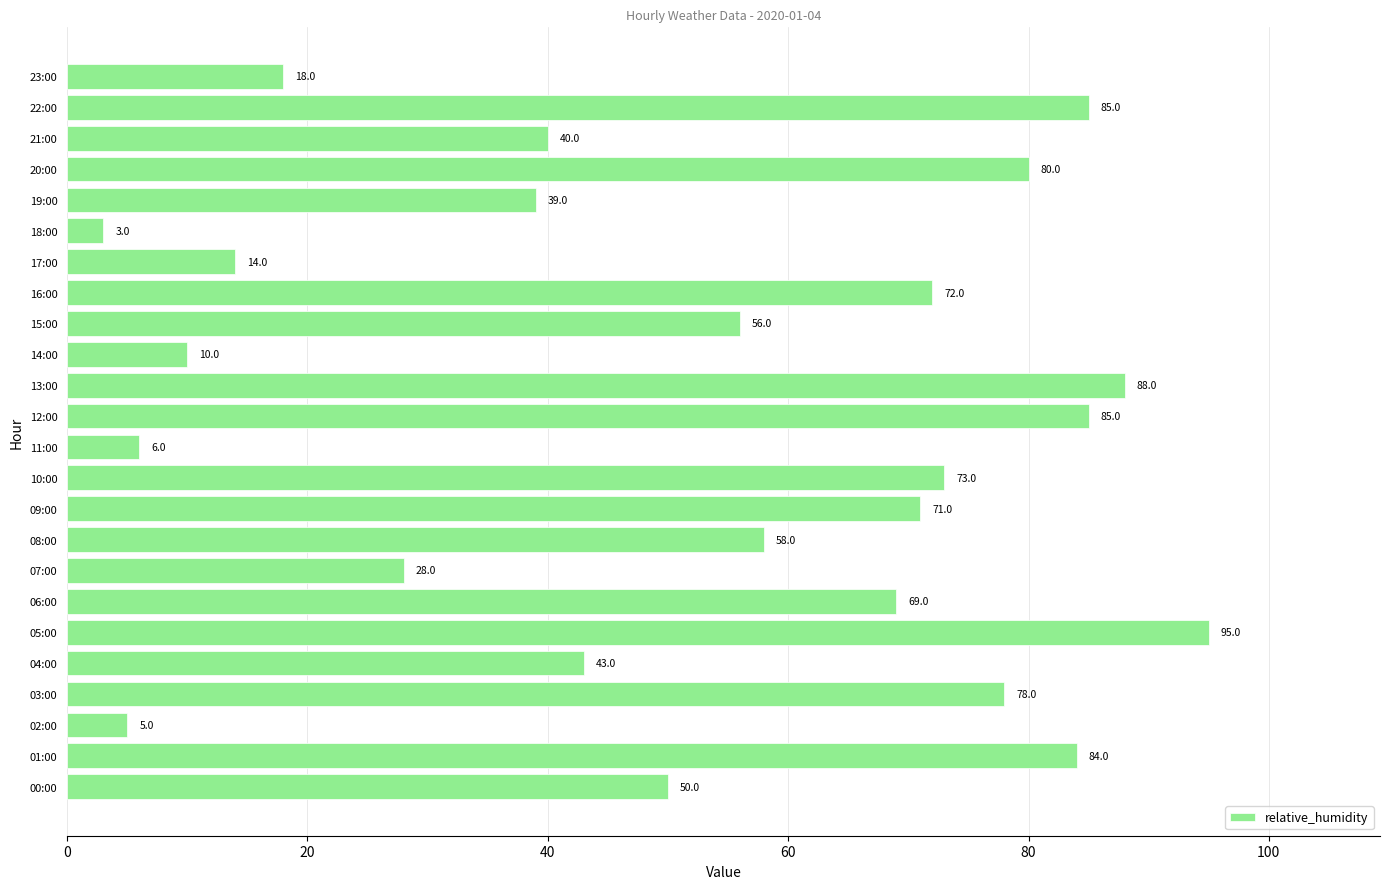

Which has a higher value, 04:00 or 22:00?

22:00